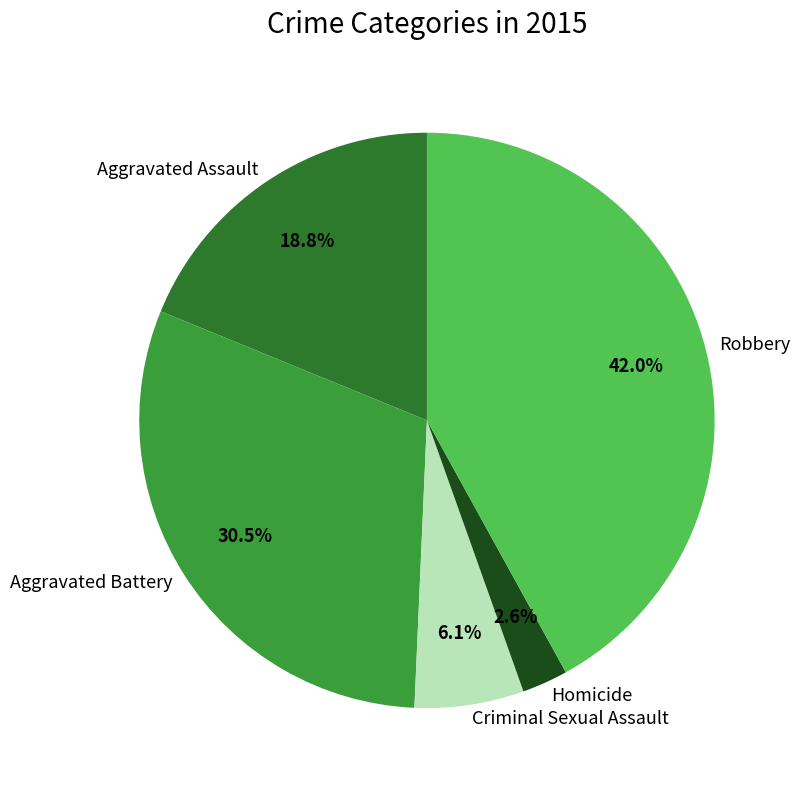

Between Aggravated Assault and Homicide, which is larger?

Aggravated Assault